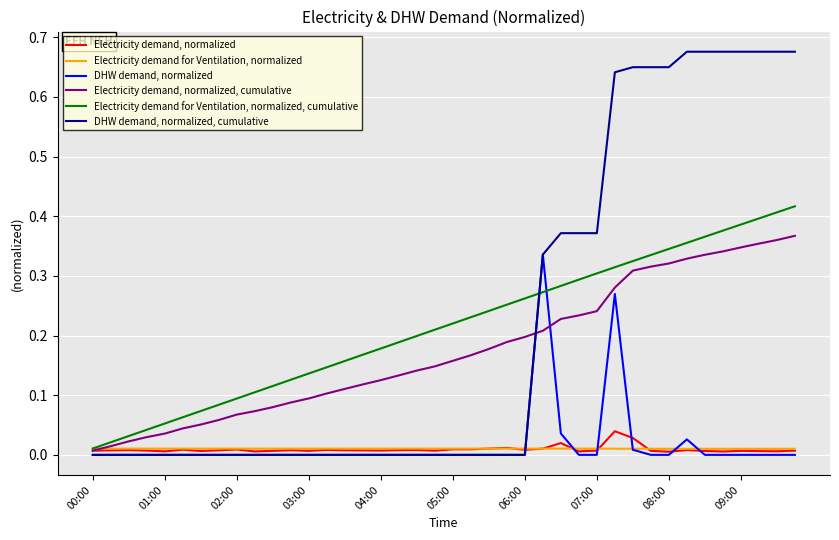

True or false: Electricity demand for Ventilation, normalized has more than 2 points higher than both neighbors.

True